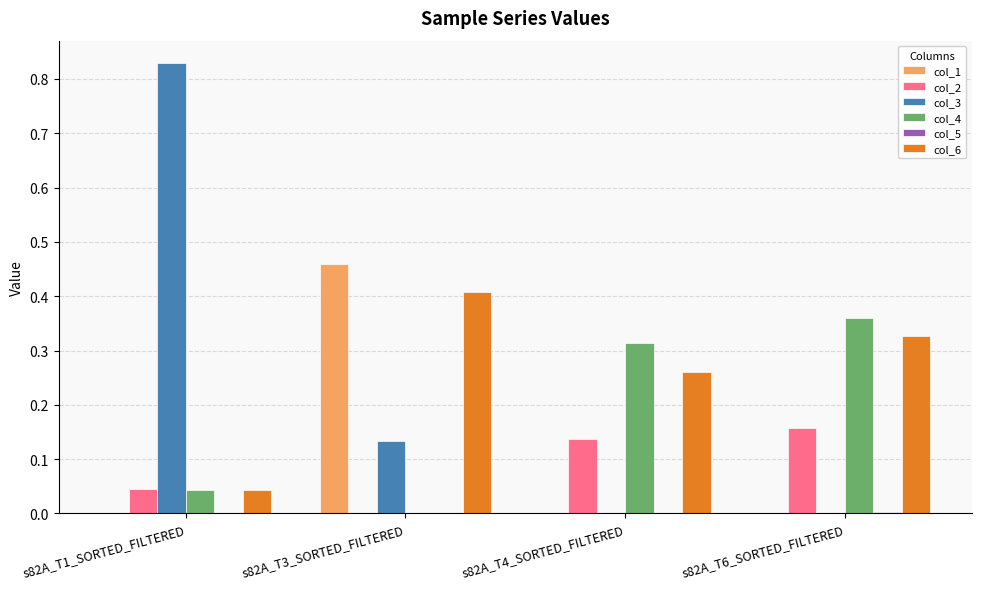

What is the sum of all col_3 values?

1.0